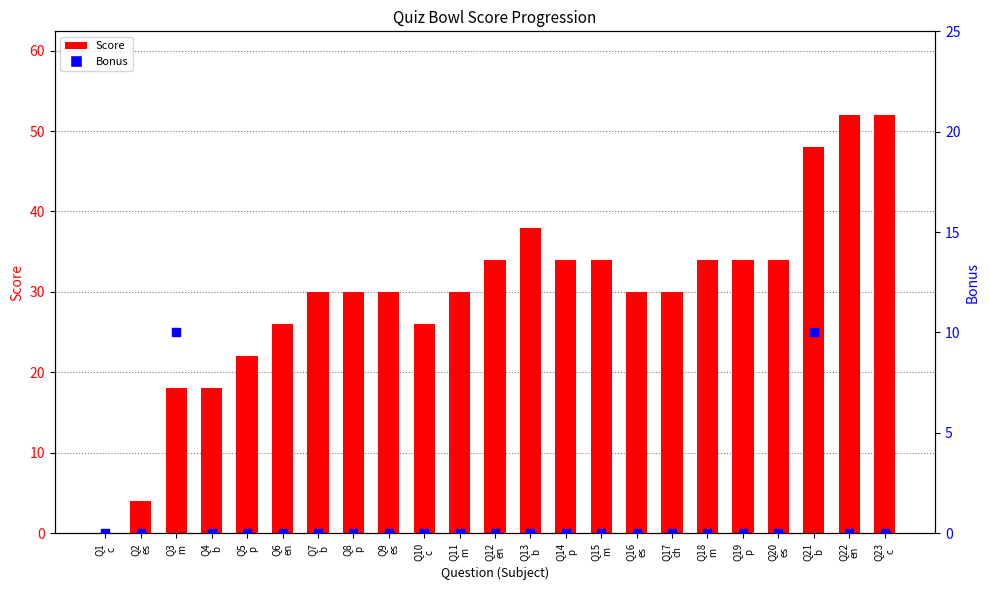

Which series has the largest total across all categories?

Score